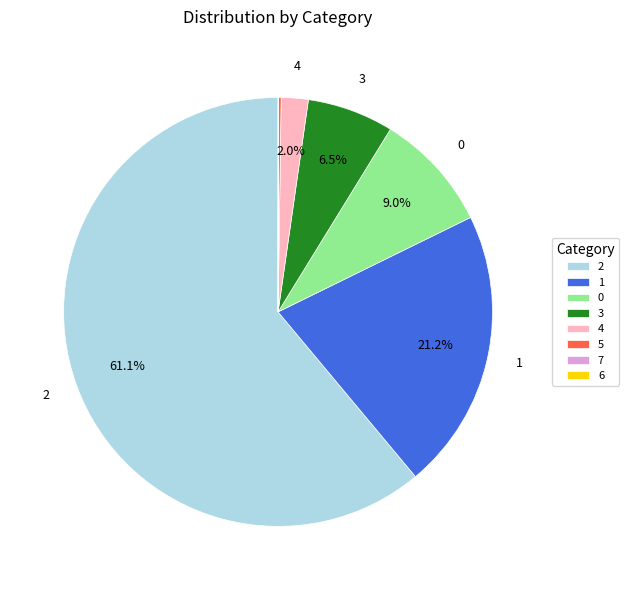

Is there a majority slice in this chart?

Yes